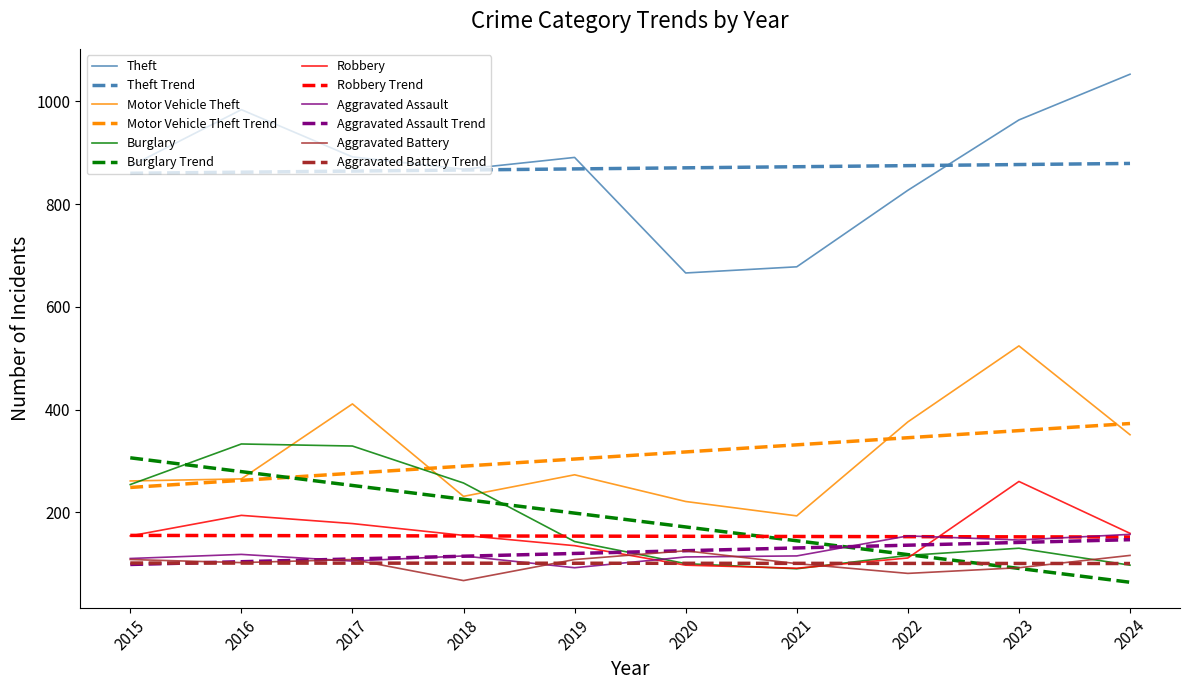

Which series changed the most between 2021 and 2022?

Motor Vehicle Theft